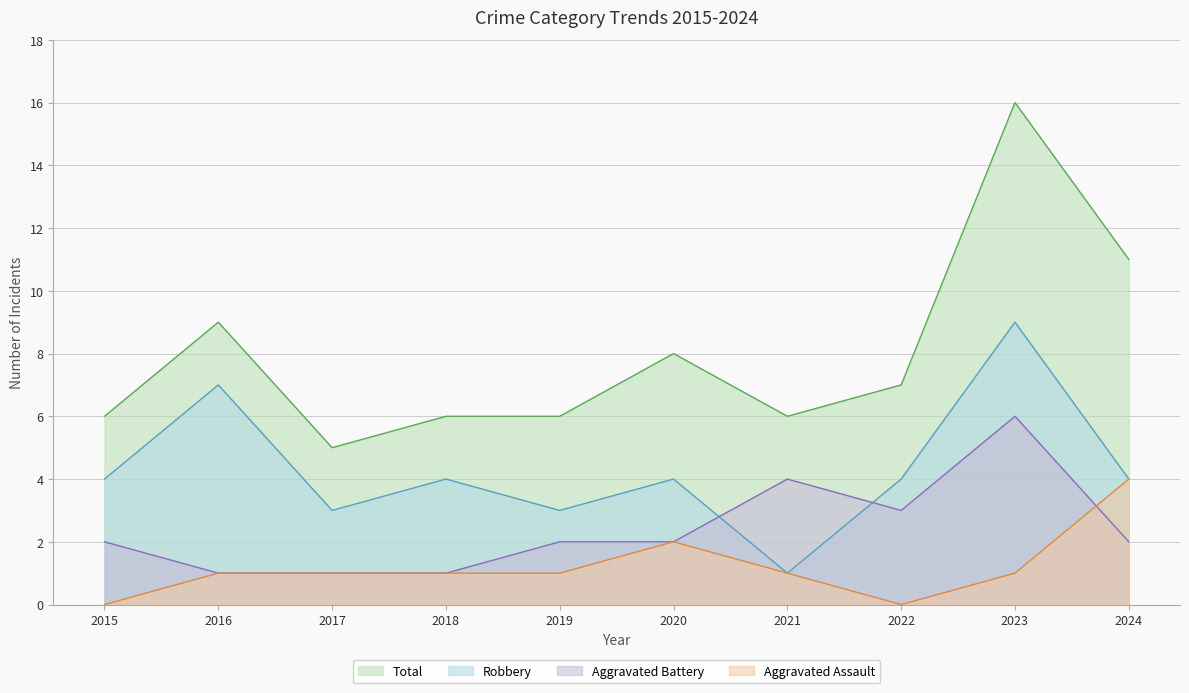

Reading right to left, extract all data points from this chart.

Aggravated Assault: 4	1	0	1	2	1	1	1	1	0
Aggravated Battery: 2	6	3	4	2	2	1	1	1	2
Robbery: 4	9	4	1	4	3	4	3	7	4
Total: 11	16	7	6	8	6	6	5	9	6